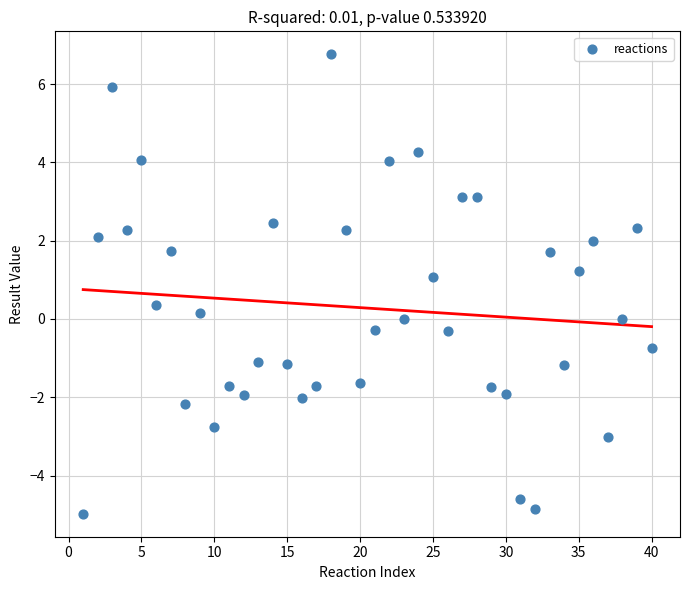

What is the range of X values (max minus min)?

39.0